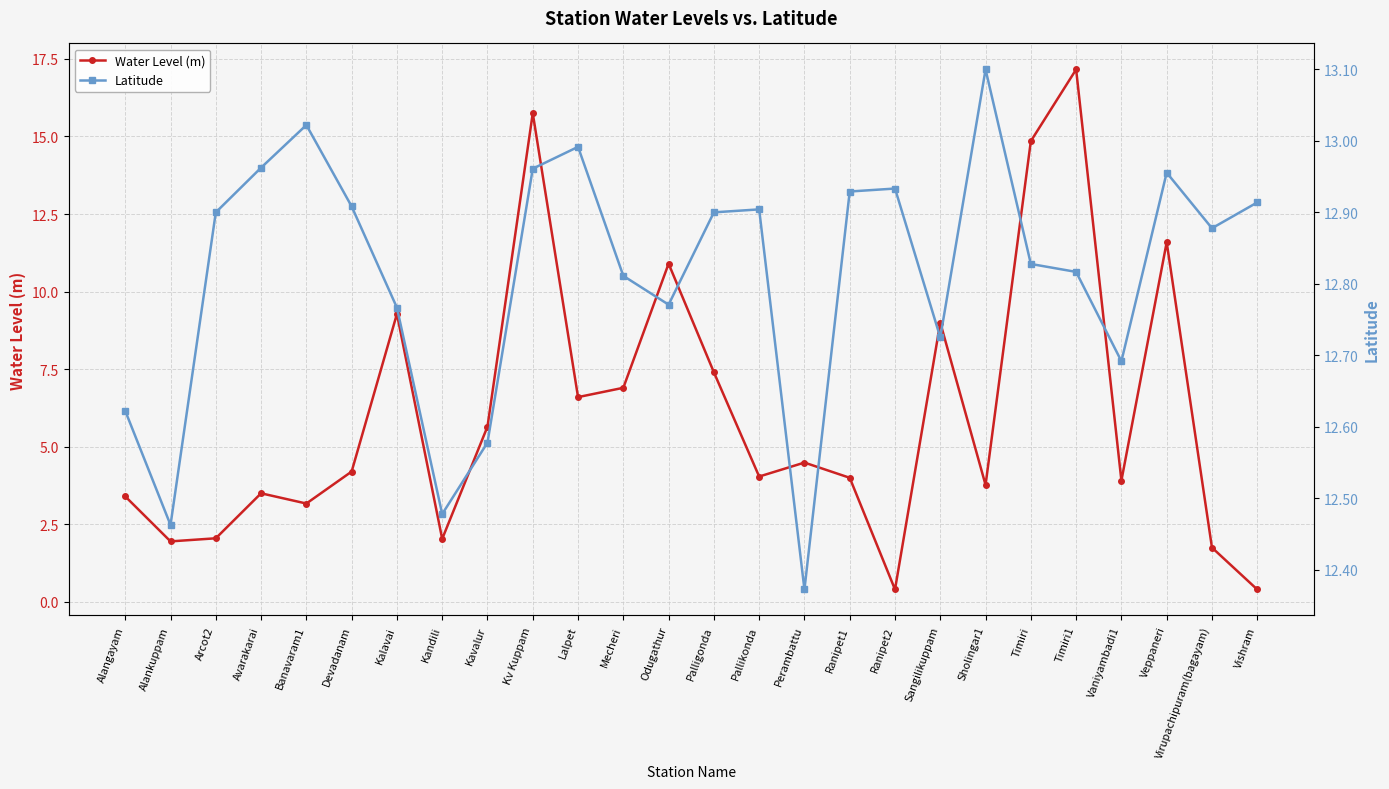

What is the difference between the highest and lowest values at Arcot2?

10.9